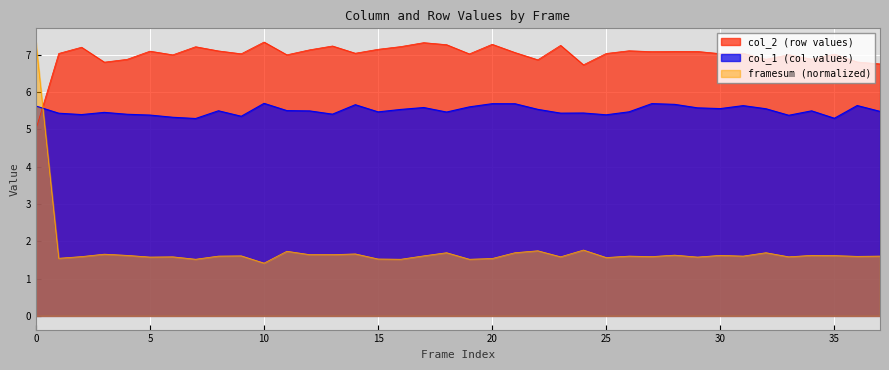

At which category does the chart reach its peak across all series?

10